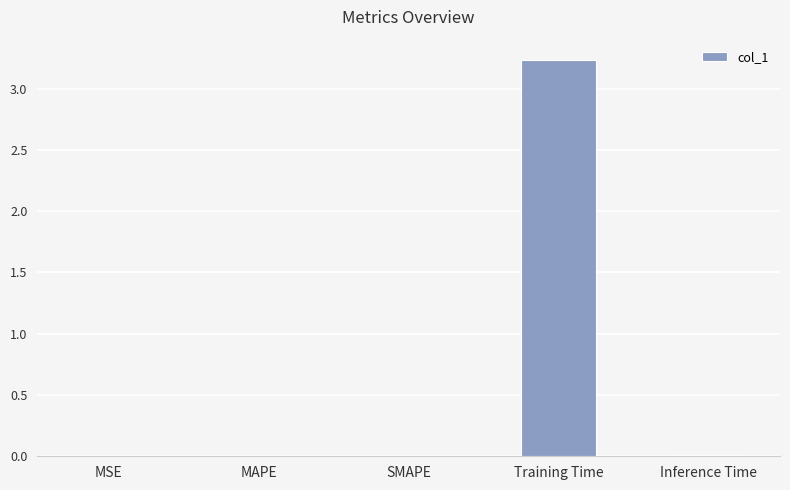

At which category does the chart reach its peak across all series?

Training Time